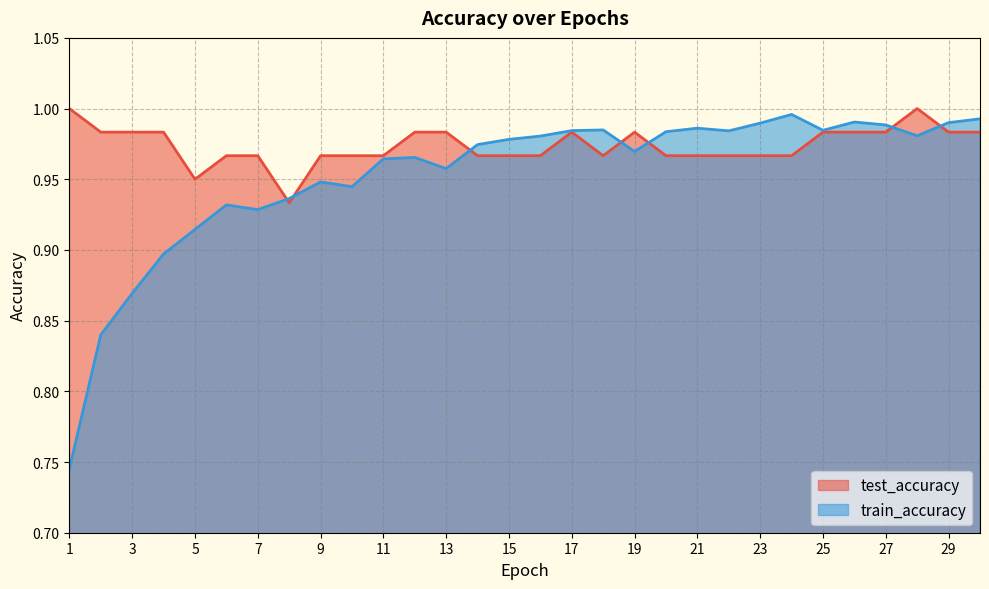

How many series are shown in this chart?

2